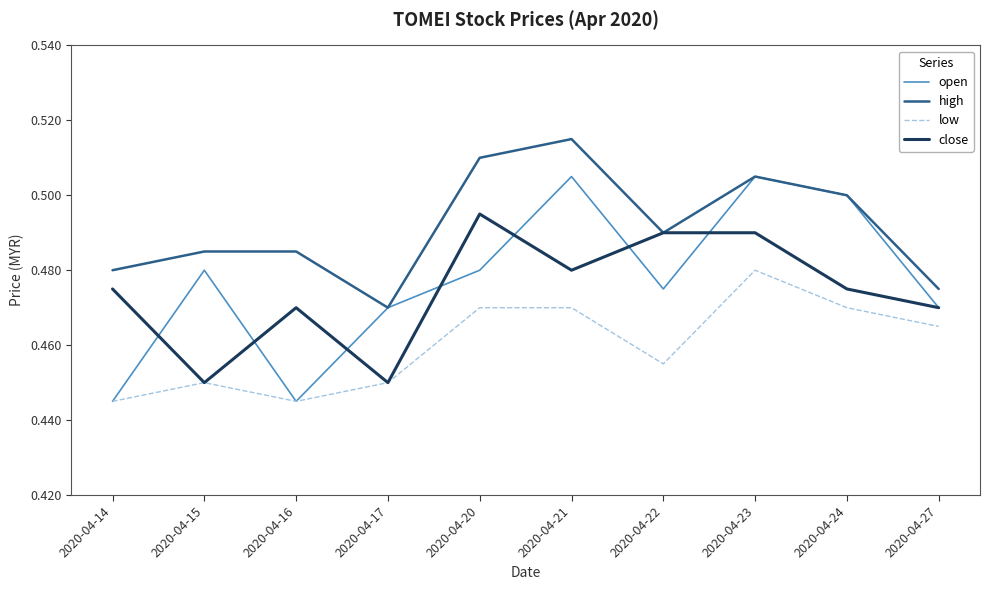

At which label is high closest to 0?

2020-04-17